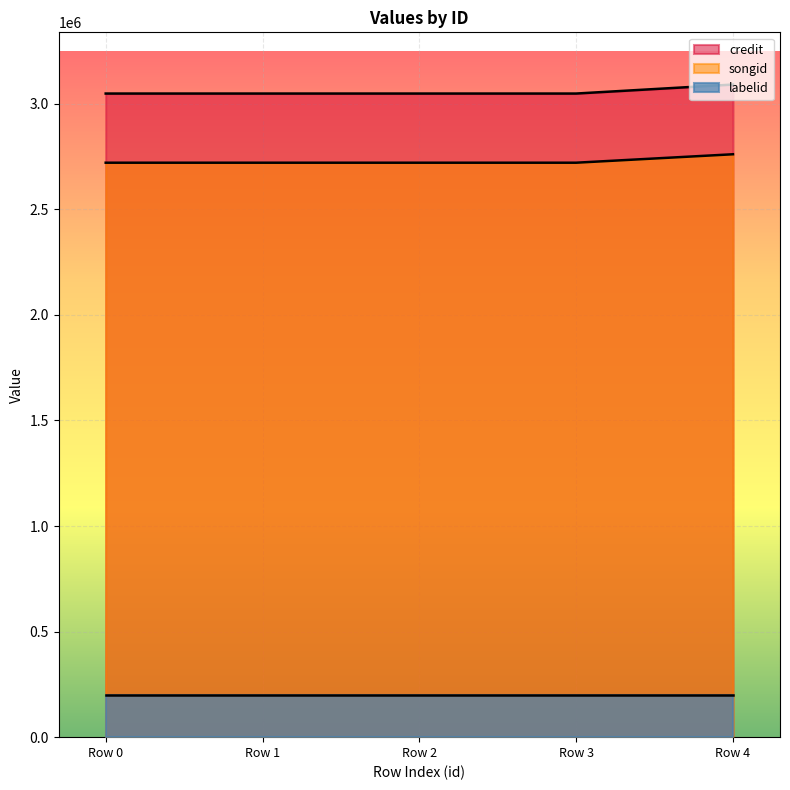

What is the total value across all series at Row 1?

5968446